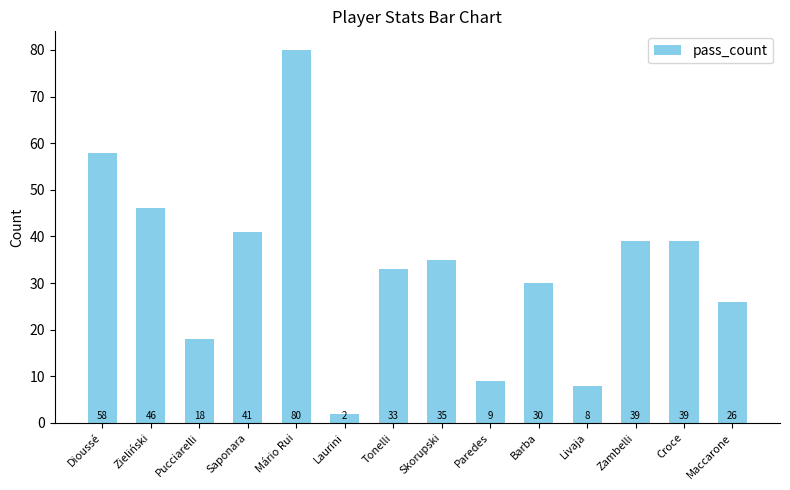

What is the greatest value displayed?

80